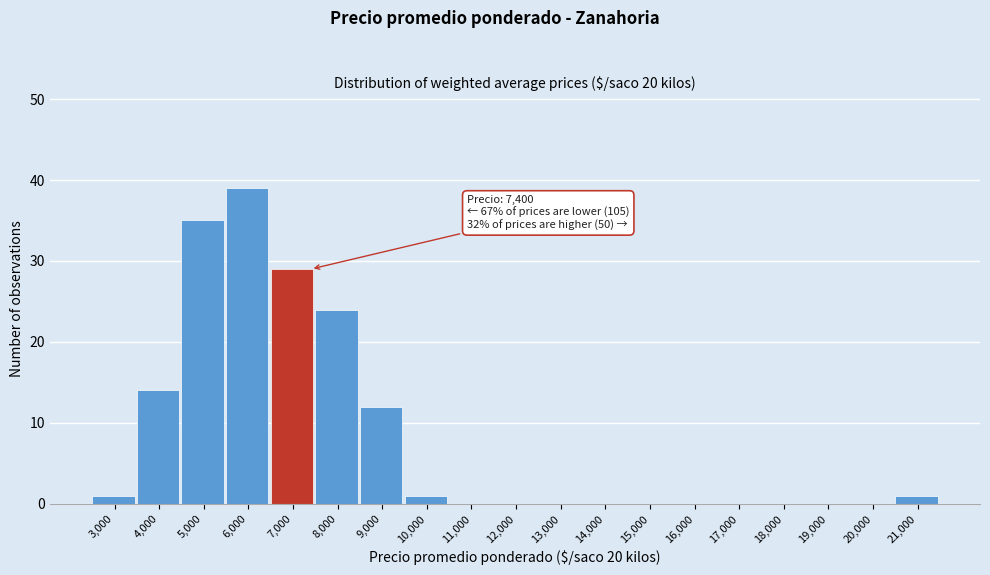

Reading left to right, what are all the values shown in this chart?

3,000=1	4,000=14	5,000=35	6,000=39	7,000=29	8,000=24	9,000=12	10,000=1	11,000=0	12,000=0	13,000=0	14,000=0	15,000=0	16,000=0	17,000=0	18,000=0	19,000=0	20,000=0	21,000=1